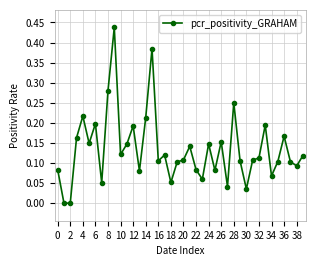

What is the sum of all values?

5.4